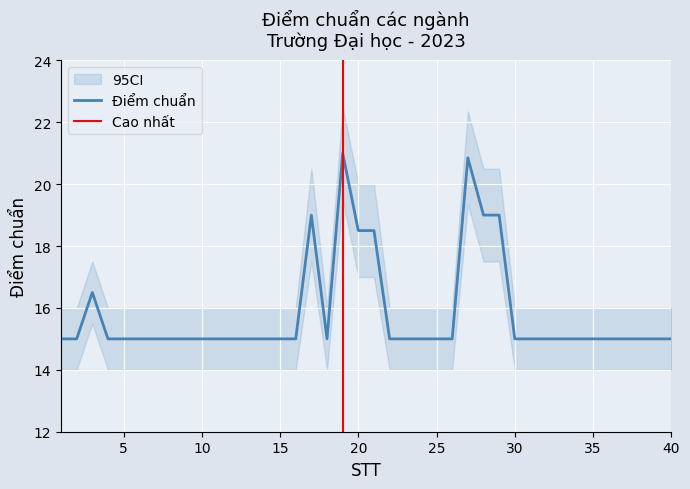

Which label corresponds to the largest value in the chart?

19